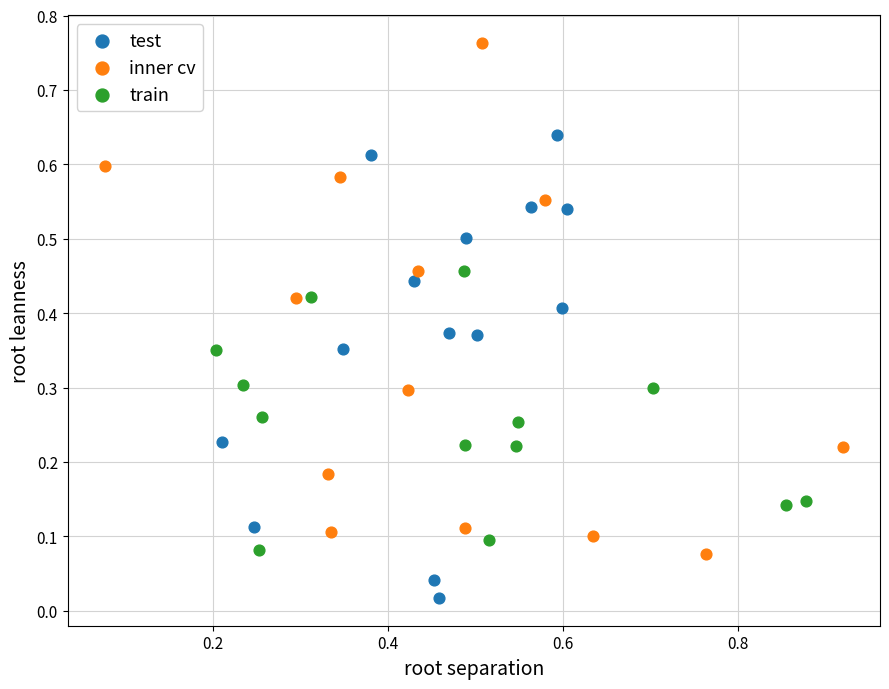

Which series has the widest spread of Y values?

inner cv